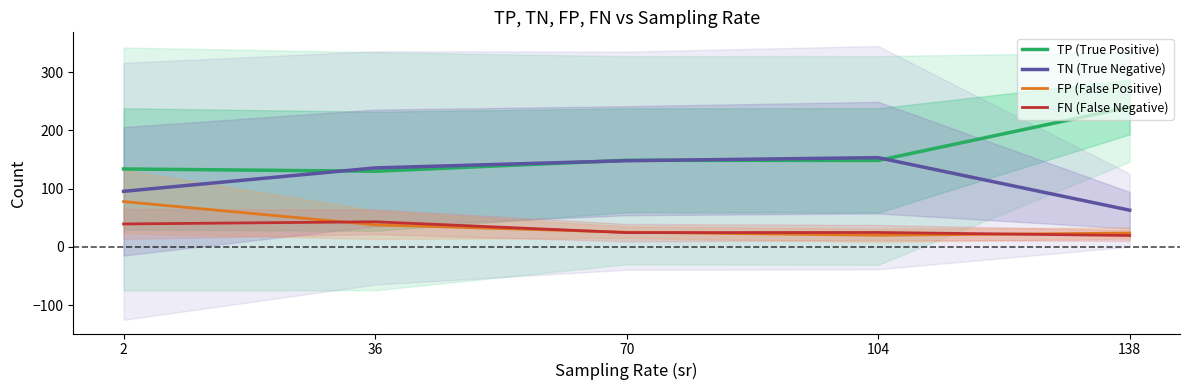

What is the average value of the FN (False Negative) series?

30.1